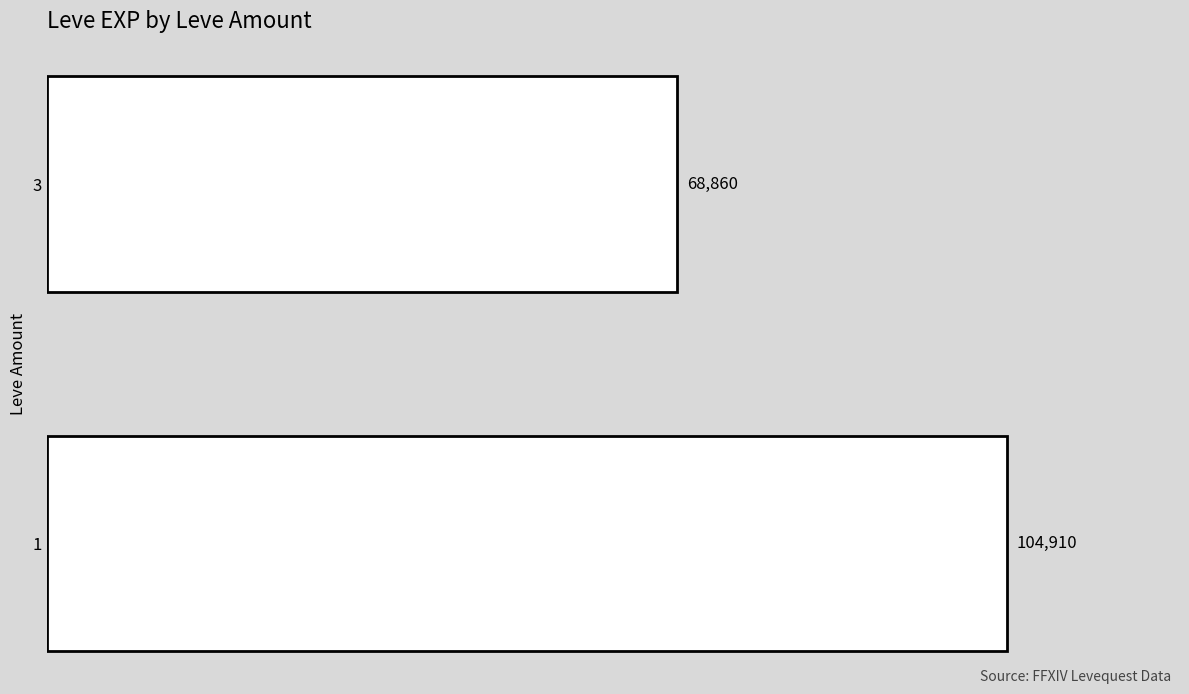

Reading bottom to top, transcribe all the data shown in this chart.

104910	68860